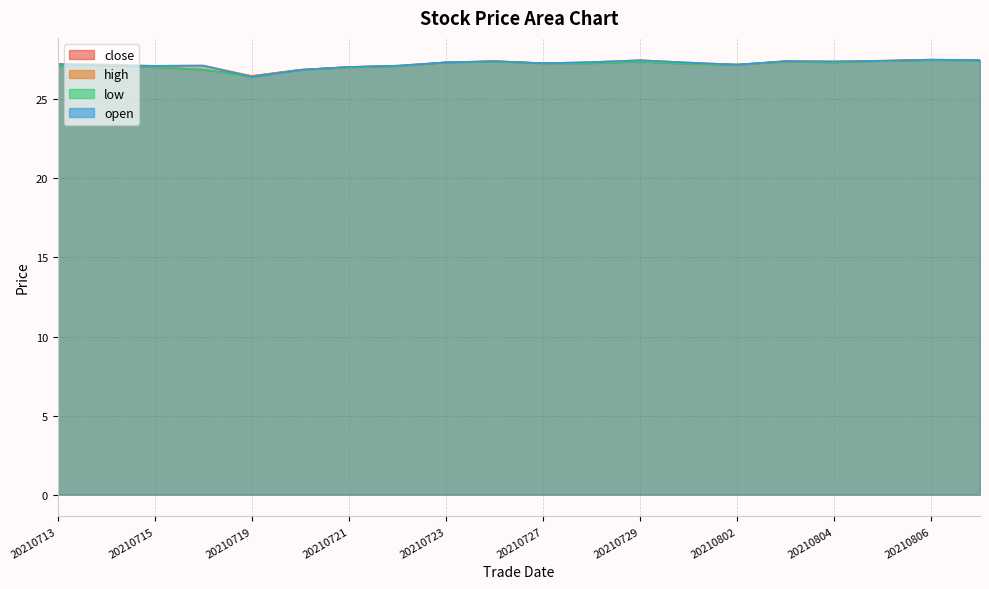

What is the difference between the close values at 20210726 and 20210727?

0.1